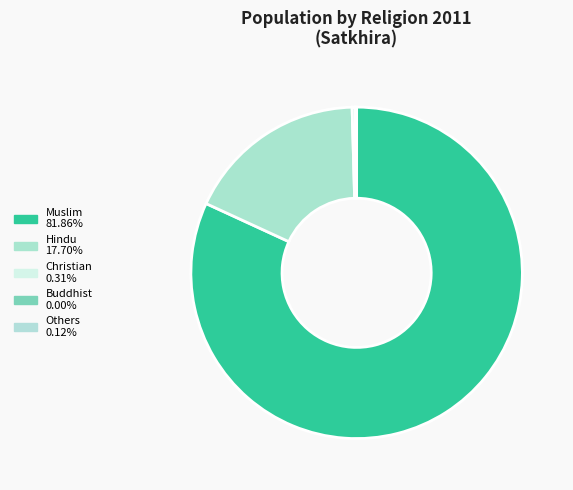

Is the sum of Christian and Others greater than half?

No